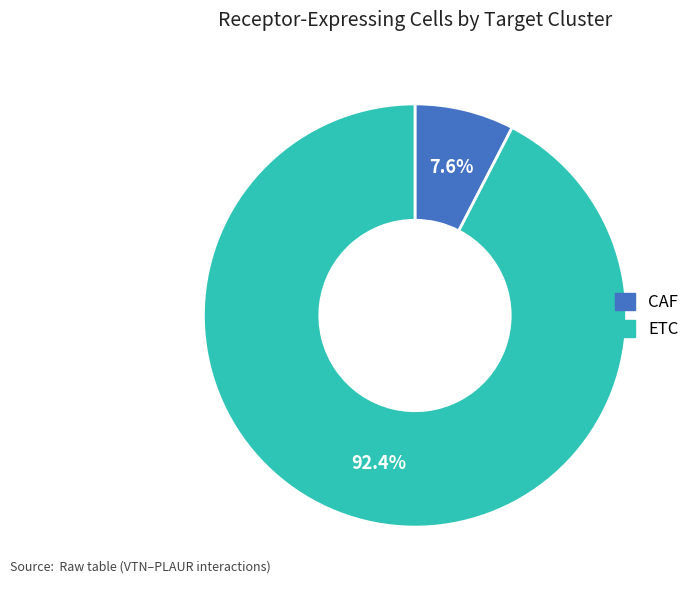

How much of the chart is everything except ETC?

7.6%